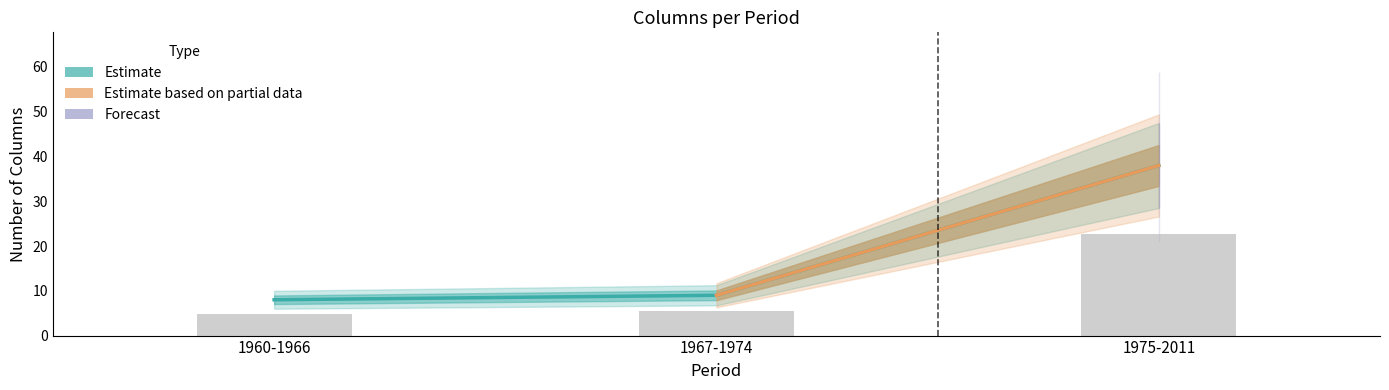

True or false: the data shows 7.8 at 1960-1966.

False